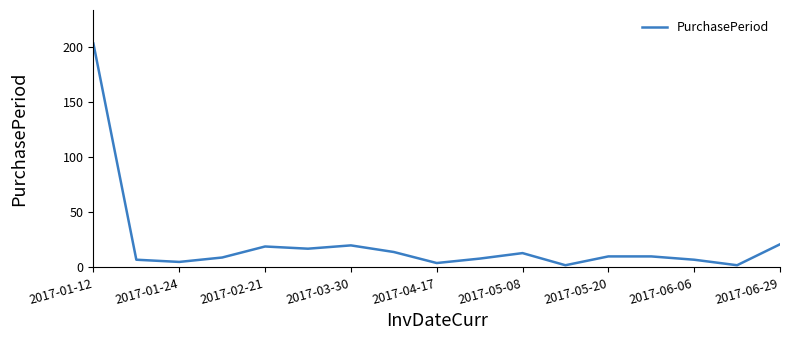

What is the greatest value displayed?

203